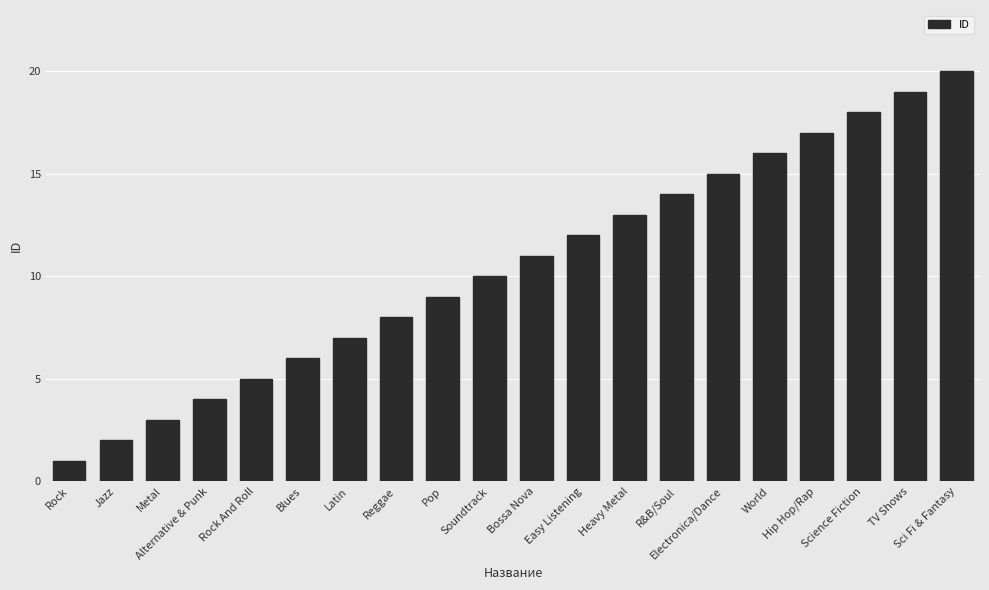

What is the maximum value shown in the chart?

20